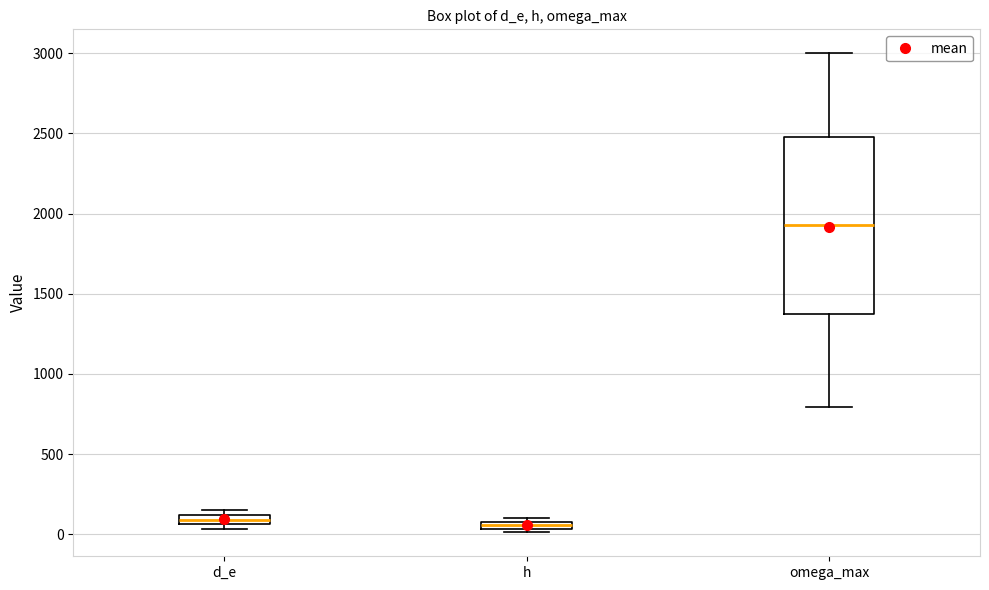

Which box is the tallest, from its lower edge to its upper edge?

omega_max